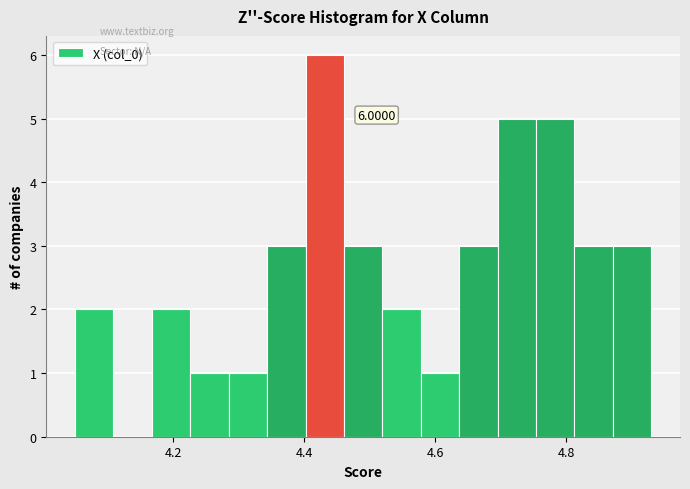

Around what value on the x-axis is the tallest bar? Give the approximate position of its centre, as read against the axis.

4.44